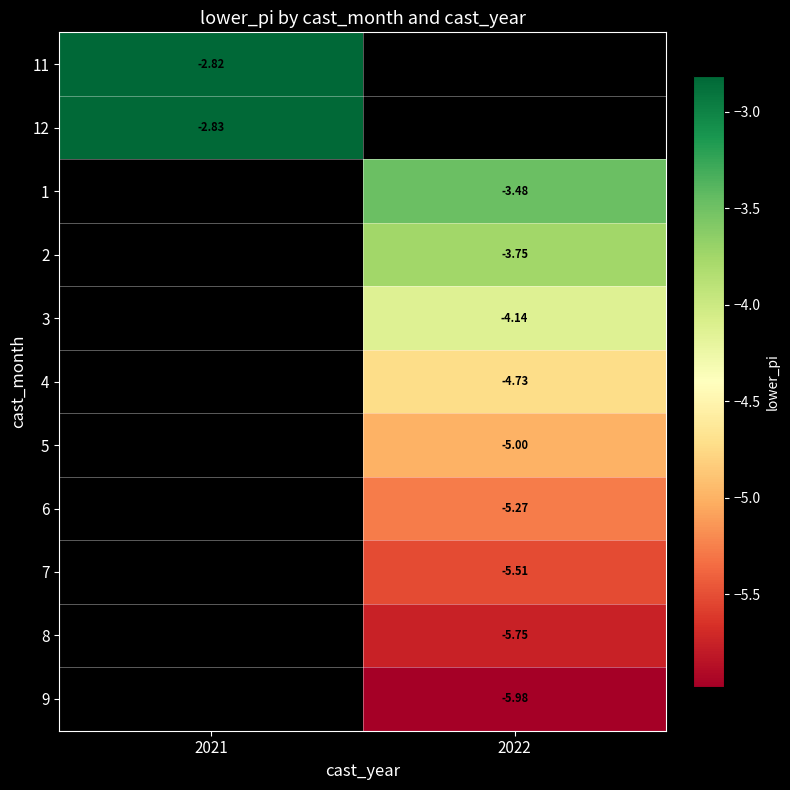

List the series in order of their overall mean, highest first.

11, 12, 1, 2, 3, 4, 5, 6, 7, 8, 9